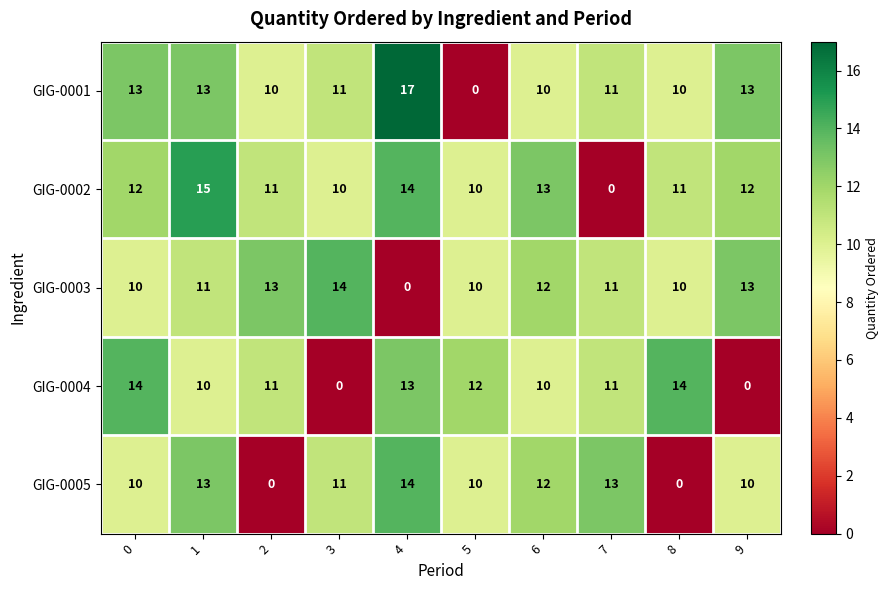

Is the value of GIG-0005 at 3 greater than the value of GIG-0003 at 8?

Yes